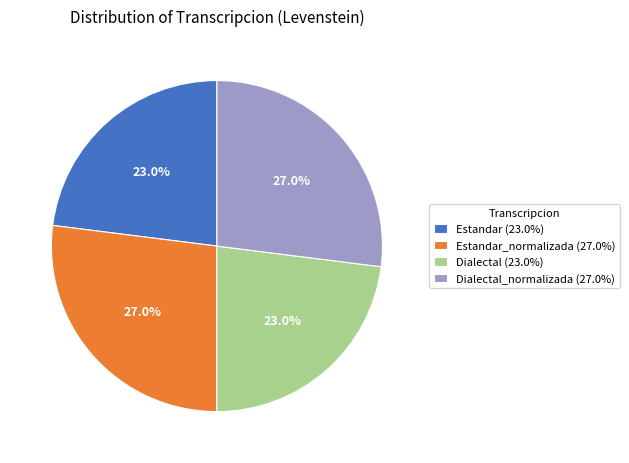

Is Dialectal (23.0%) the majority of the pie?

No